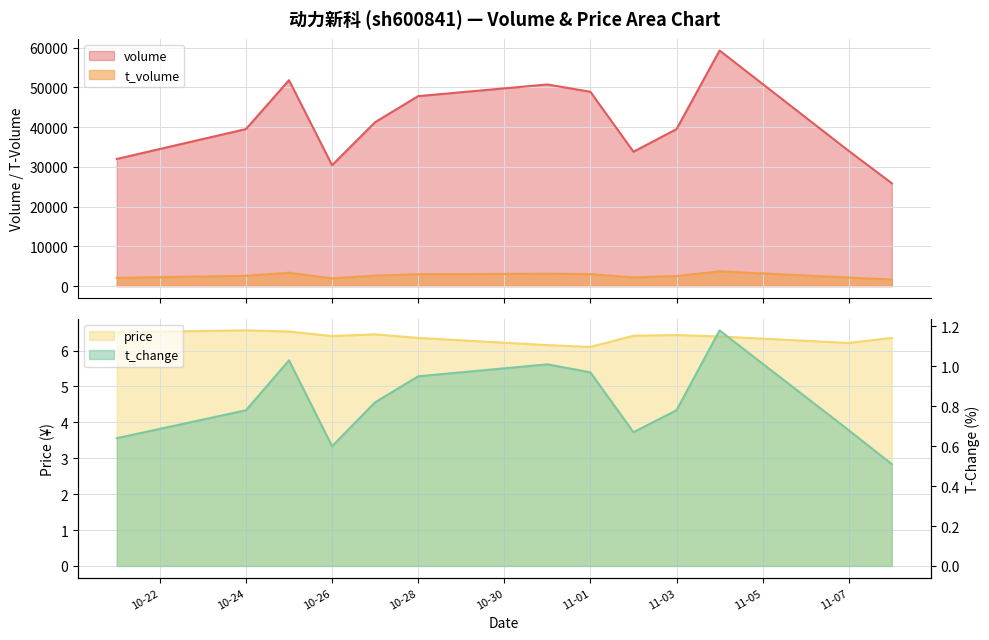

True or false: t_volume and volume cross at least once.

False